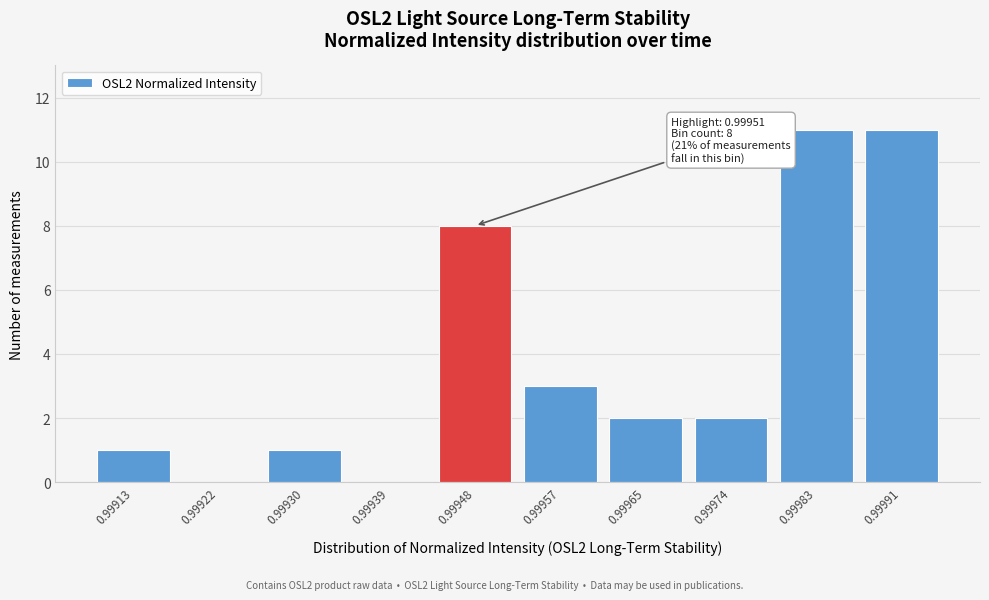

Reading left to right, transcribe all the data shown in this chart.

0.99913=1	0.99922=0	0.99930=1	0.99939=0	0.99948=8	0.99957=3	0.99965=2	0.99974=2	0.99983=11	0.99991=11